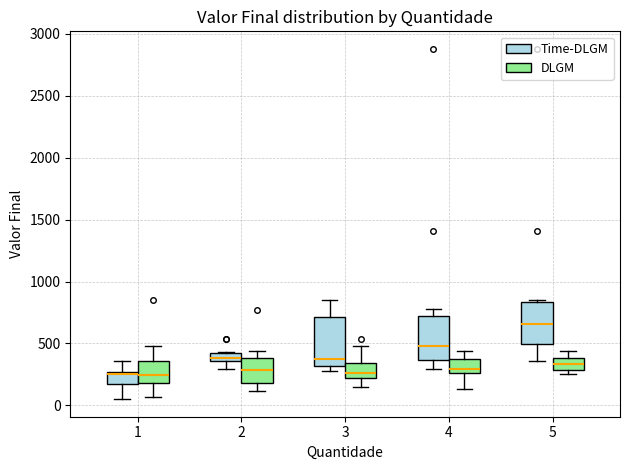

Where is the upper edge of the box for 4 (DLGM) on the y-axis? The values are not printed on the chart, so give them approximately, as read against the axis.

400